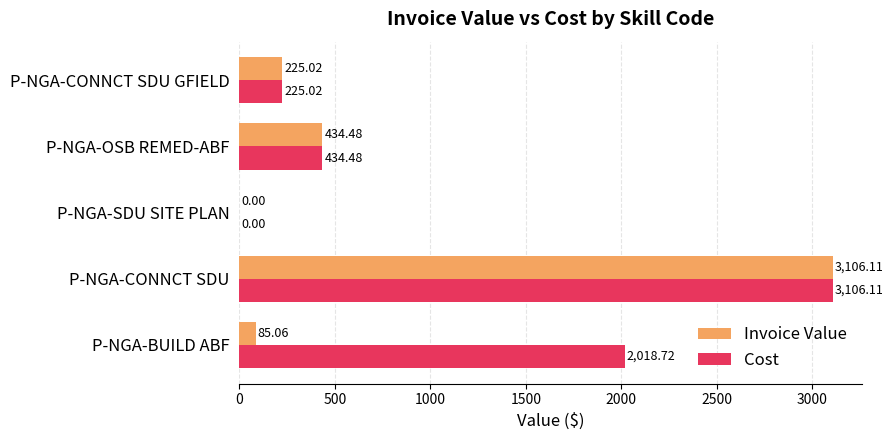

What is the sum of the Cost values at P-NGA-OSB REMED-ABF and P-NGA-BUILD ABF?

2453.2